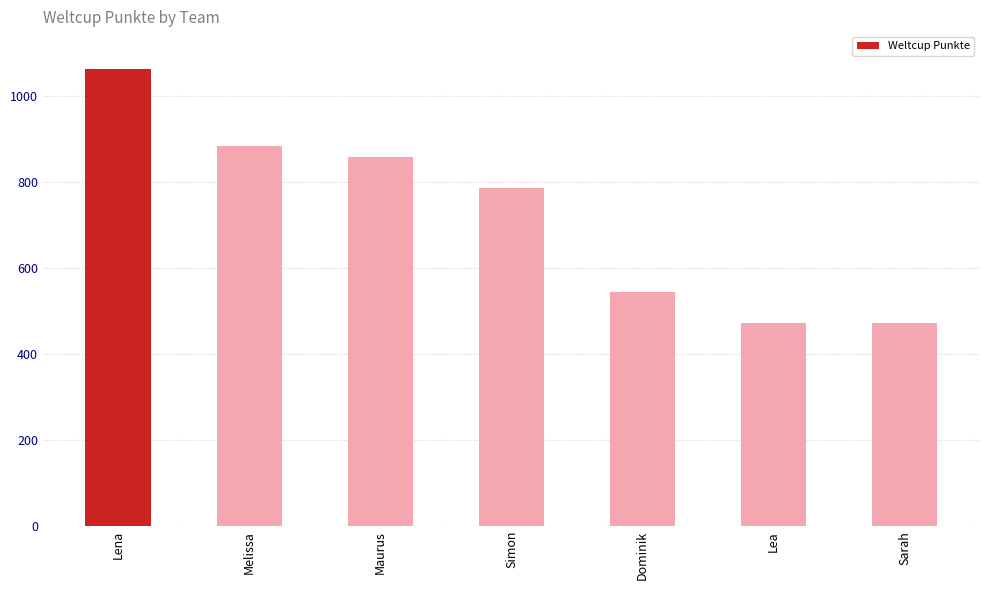

What is the difference between the values at Simon and Dominik?

242